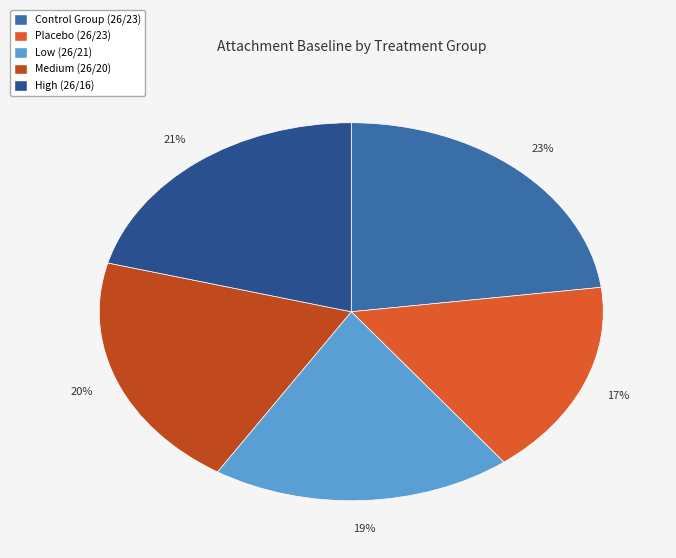

Is the sum of Low (26/21) and Medium (26/20) greater than half?

No